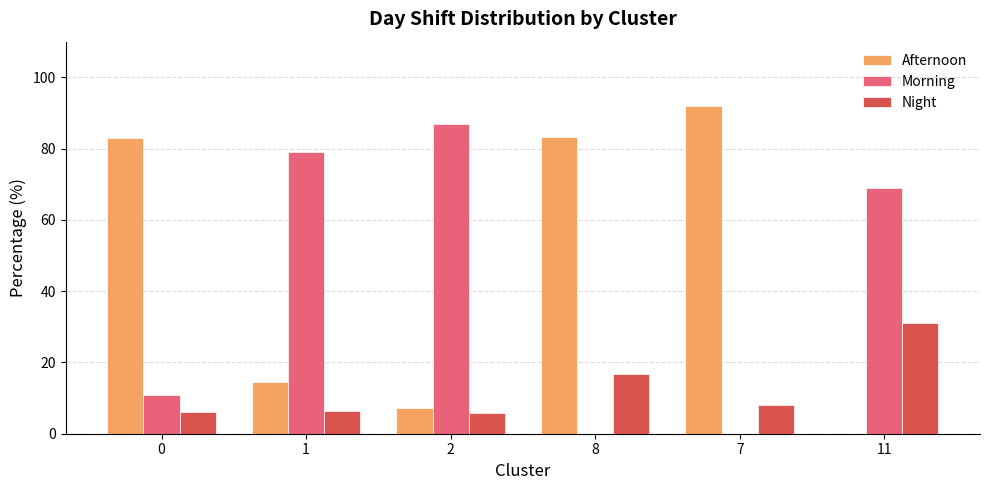

Are the bars grouped side by side (vs. stacked)?

Yes